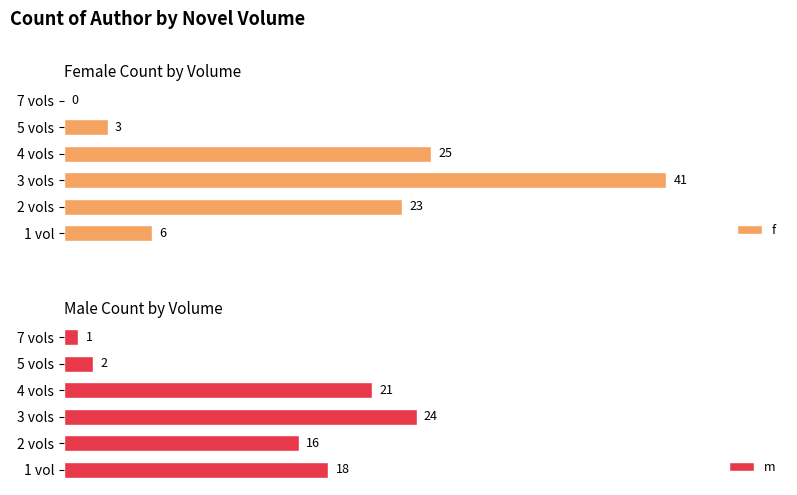

Reading left to right, list all the values displayed in this chart.

f: 6	23	41	25	3	0
m: 18	16	24	21	2	1